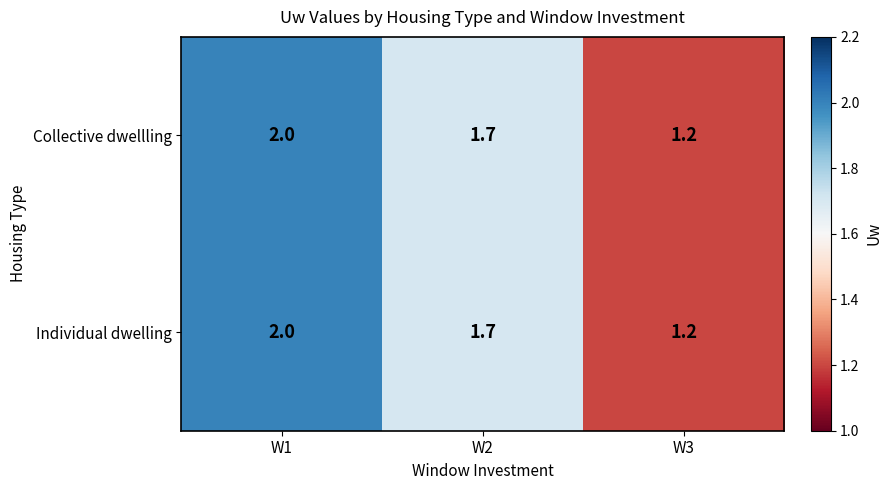

Rank the categories by Individual dwelling value from highest to lowest.

W1, W2, W3